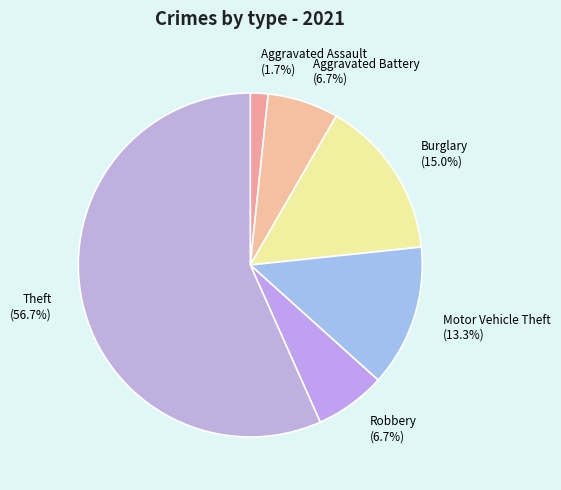

Do Theft (56.7%) and Aggravated Assault (1.7%) together represent more than half of the pie?

Yes